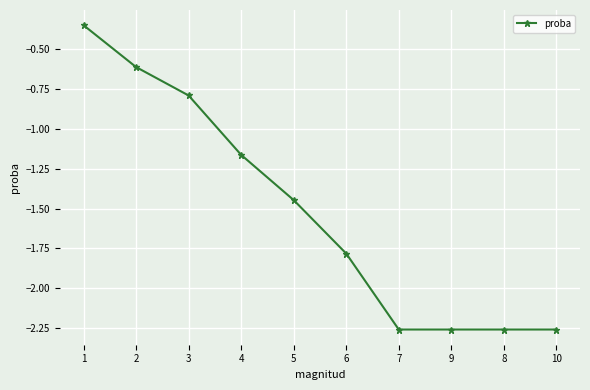

True or false: there are more than 2 points higher than both neighbors.

False